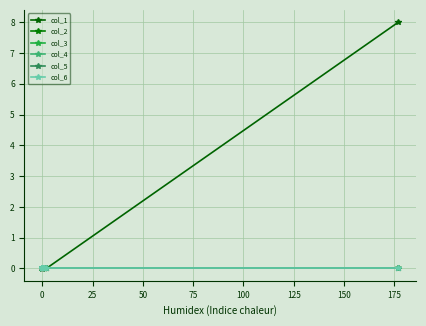

At 0, list the series in order from smallest to largest.

col_1, col_2, col_3, col_4, col_5, col_6